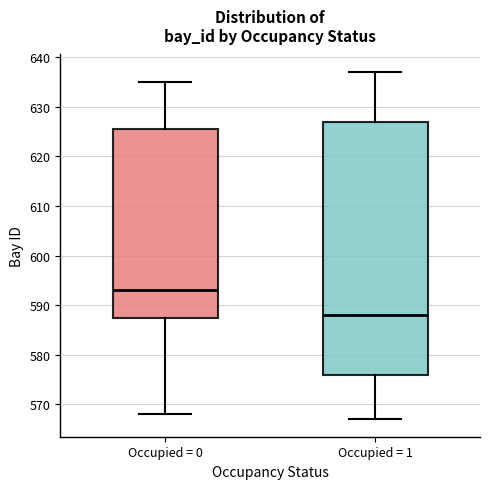

Comparing the boxes themselves (not the whiskers), which one is the tallest?

Occupied = 1